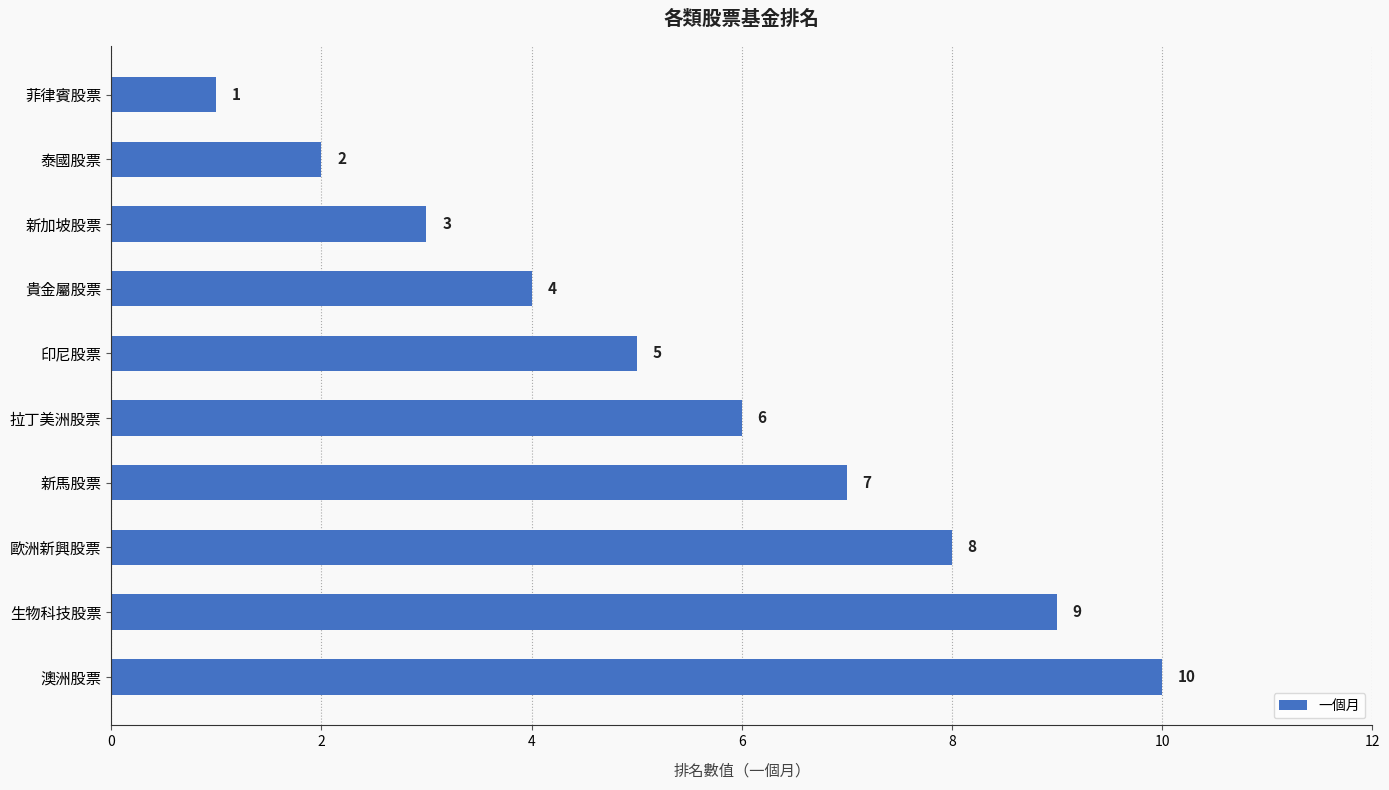

What is the greatest value displayed?

10